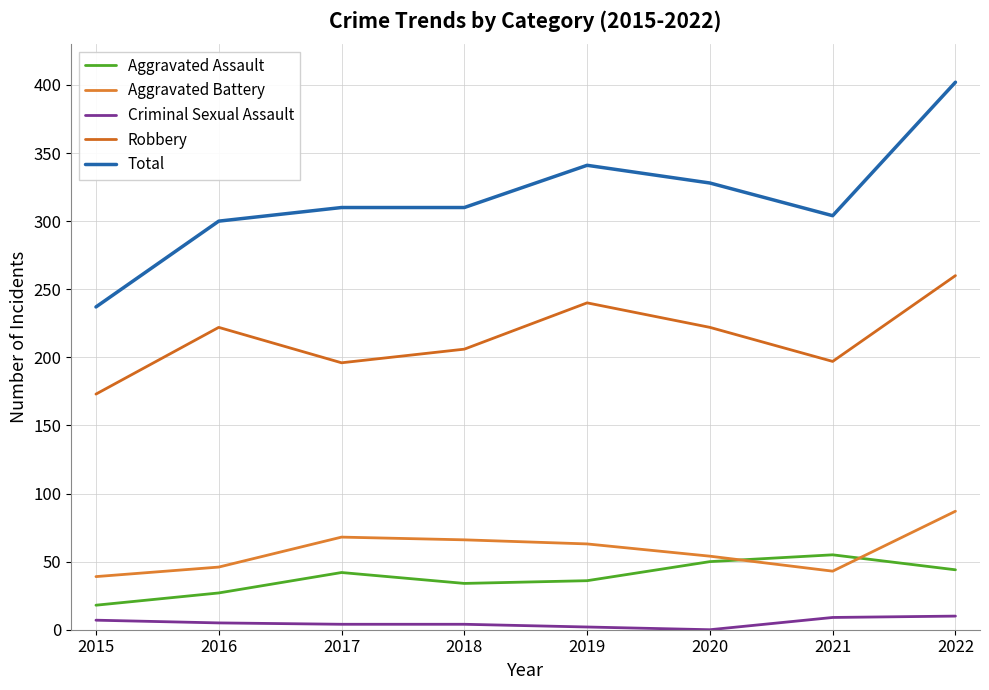

True or false: Criminal Sexual Assault and Total intersect in this chart.

False